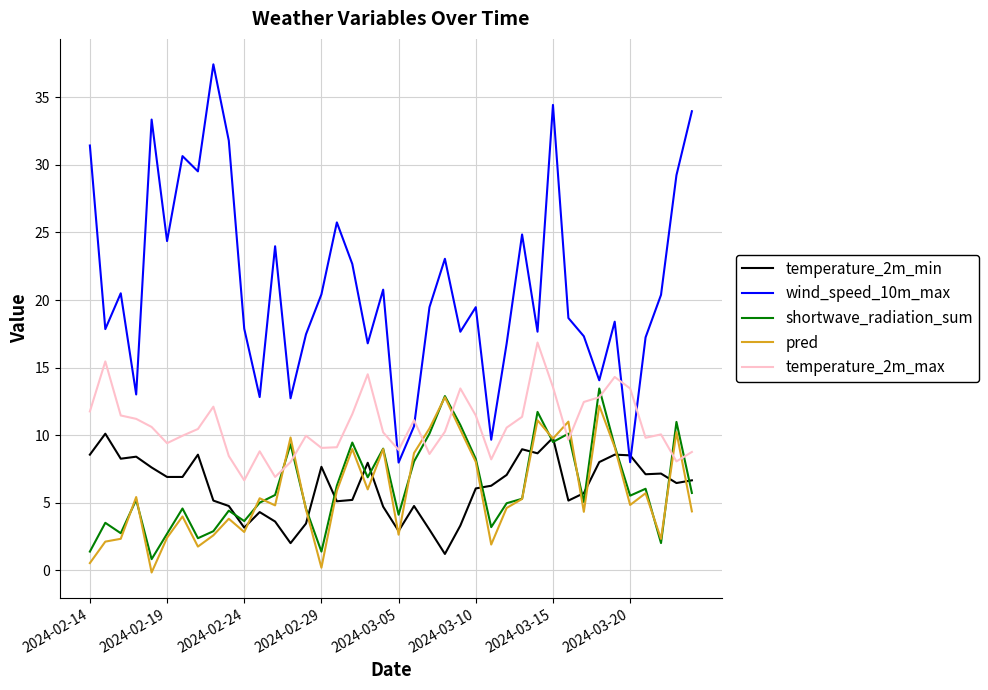

What is the average value of the temperature_2m_min series?

6.2